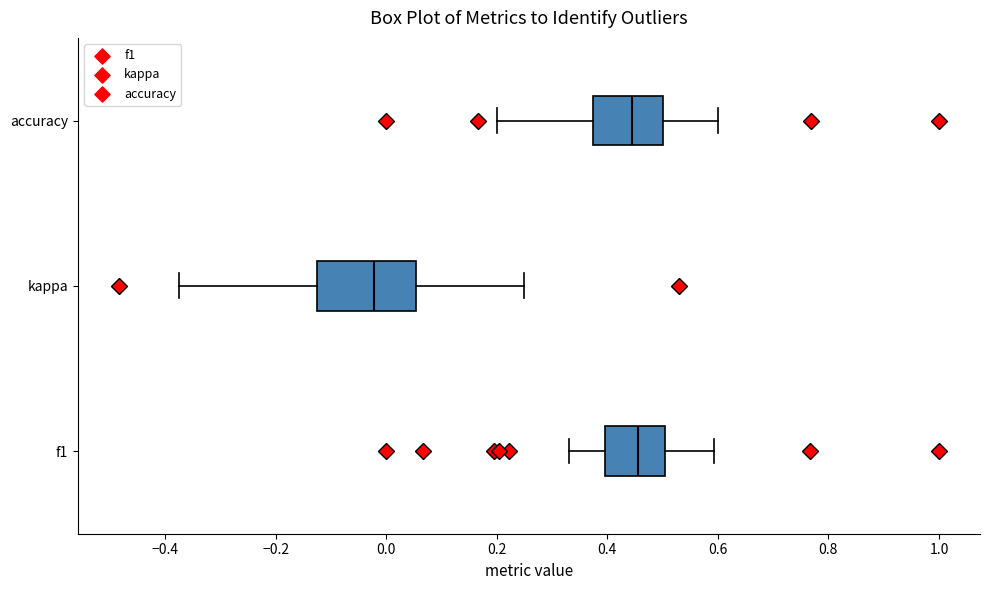

Where does the median line of the box for kappa sit on the x-axis? The values are not printed on the chart, so give them approximately, as read against the axis.

-0.02